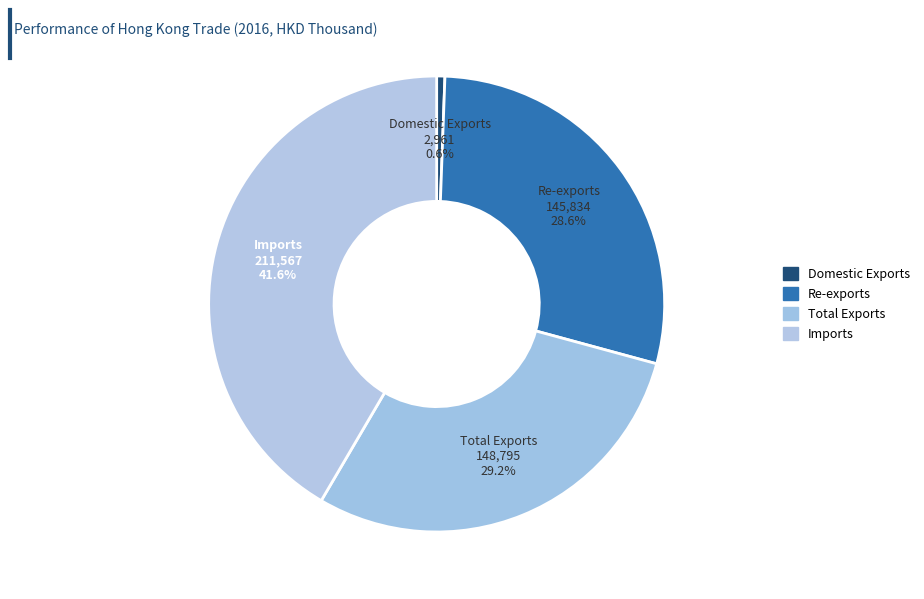

What percentage do Imports and Domestic Exports together represent?

42.1%